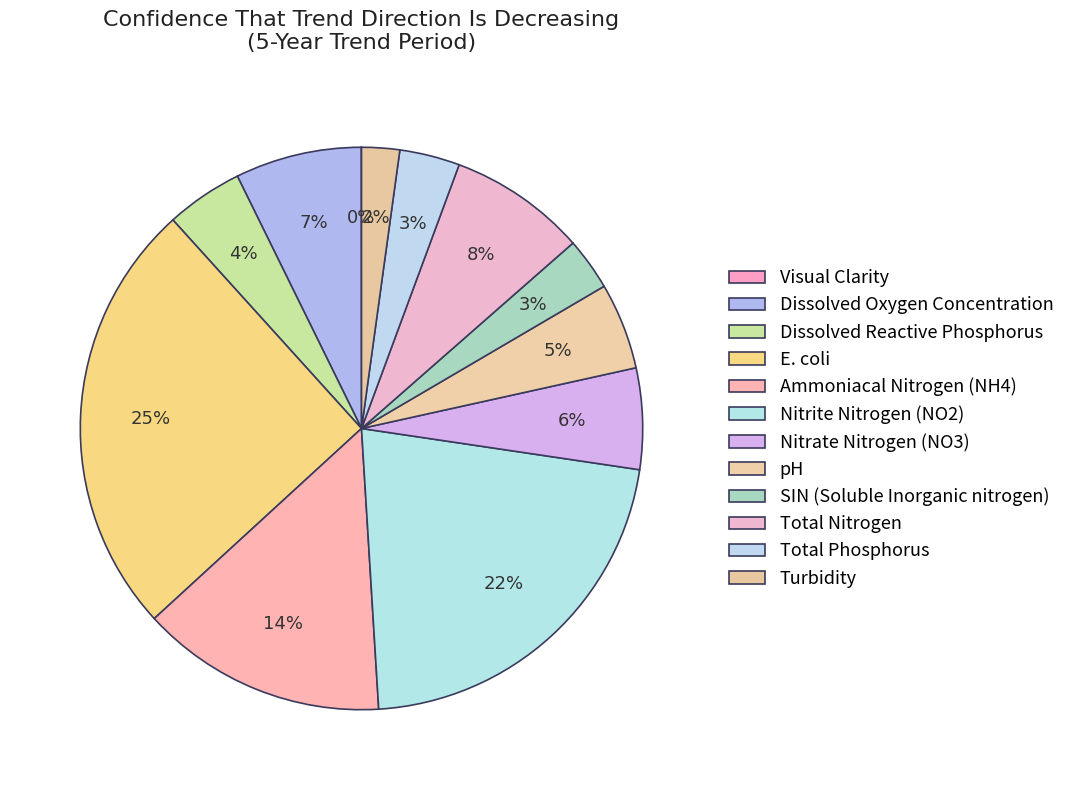

What is the smallest slice in the pie chart?

Visual Clarity